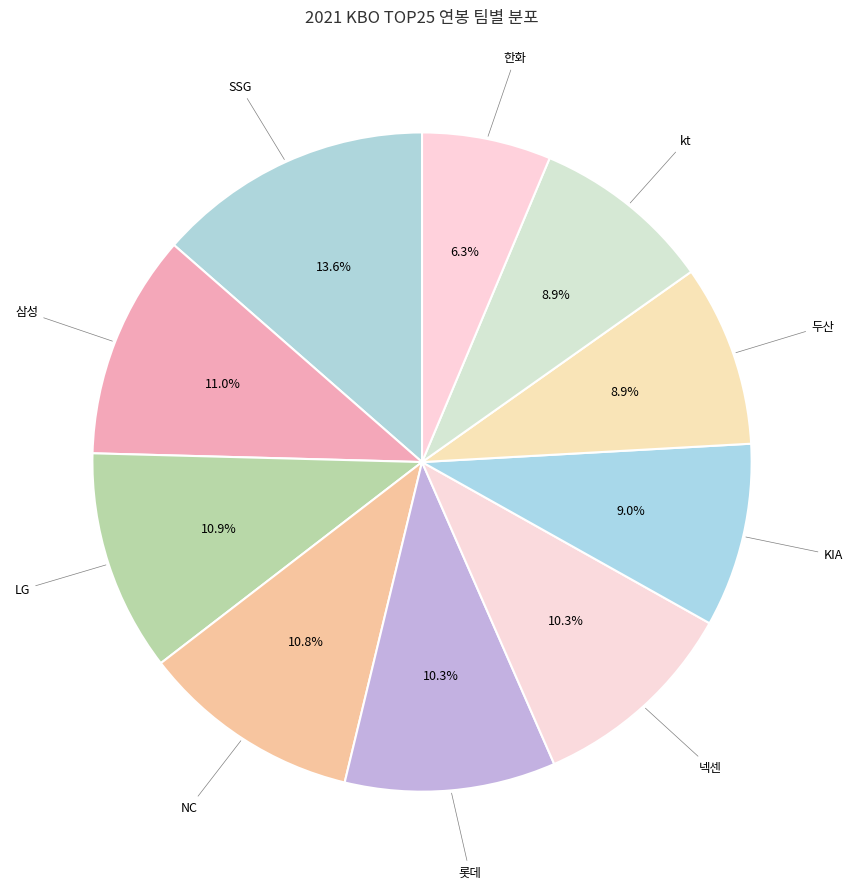

What is the ratio of the value at kt to the value at NC?

0.8